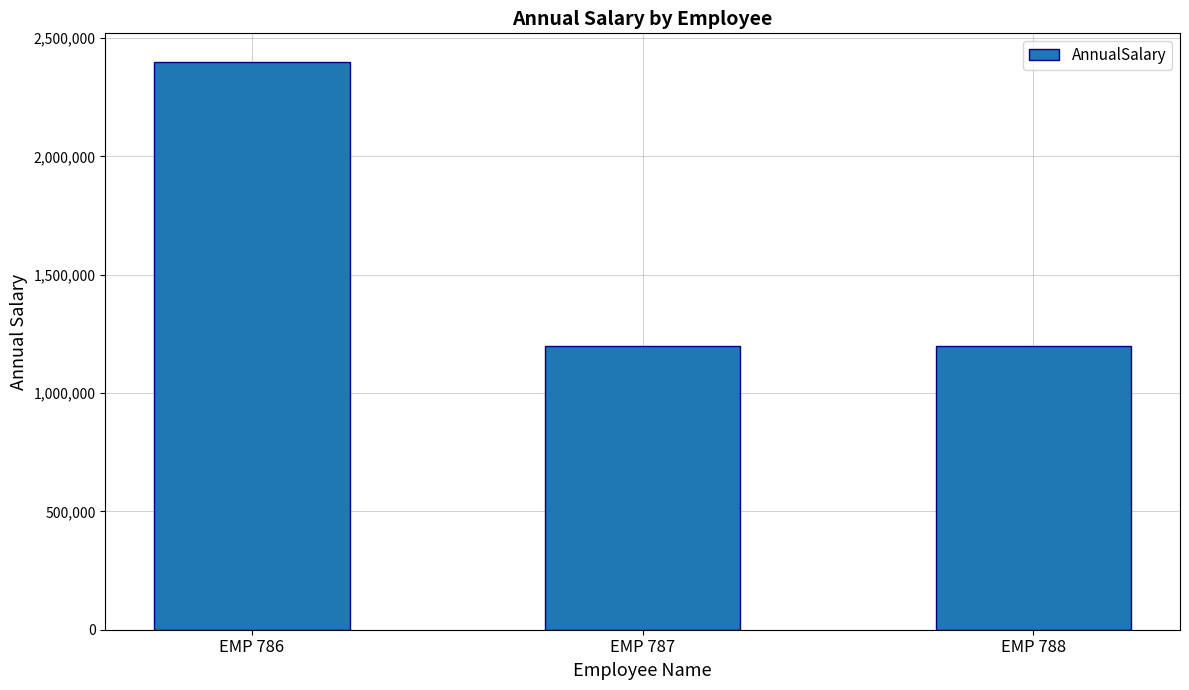

What is the ratio of the value at EMP 788 to the value at EMP 787?

1.0